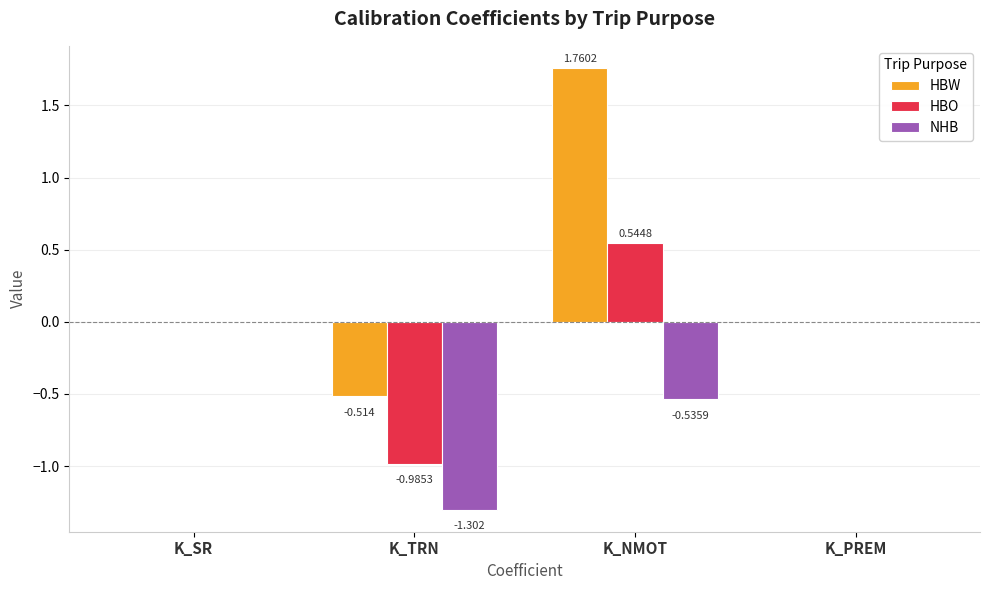

Which label corresponds to the largest value in the chart?

K_NMOT